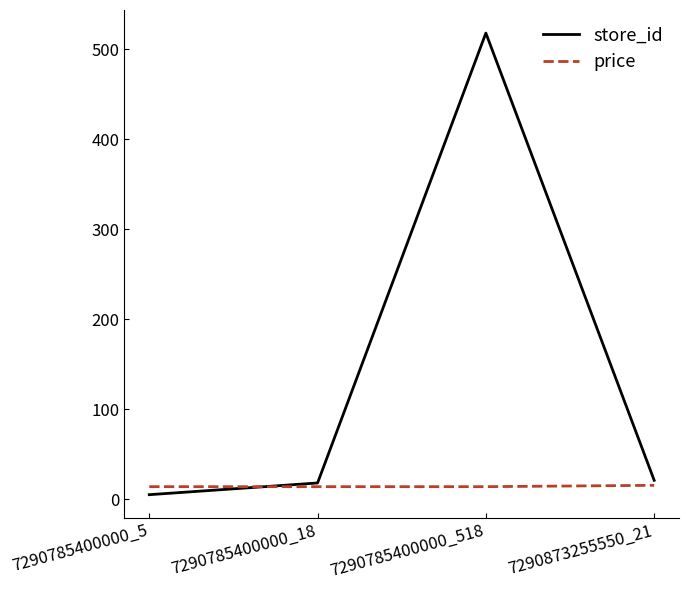

What is the total value across all series at 7290873255550_21?

36.4